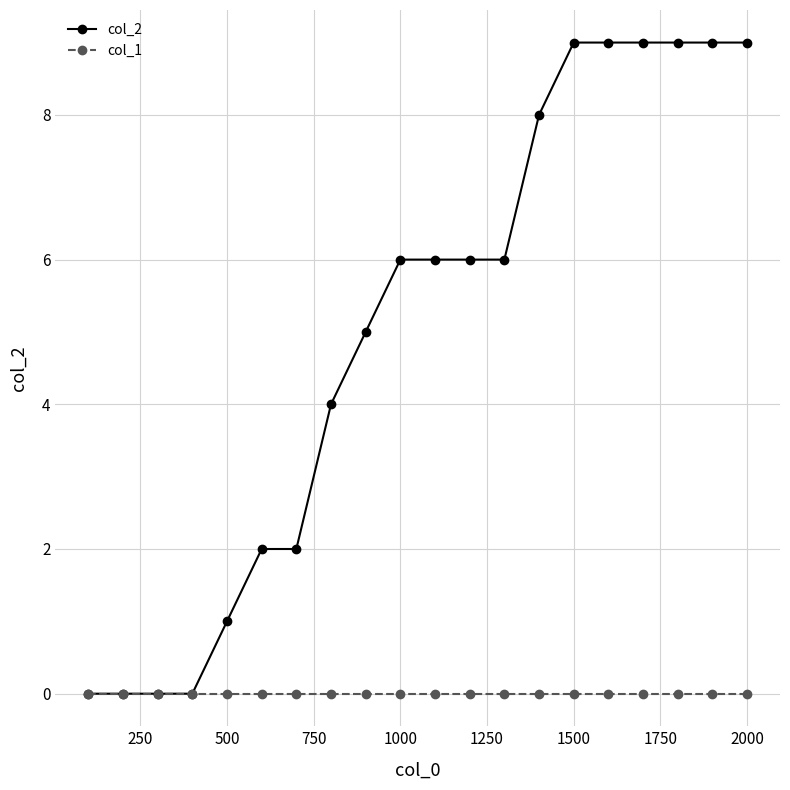

List the series in order of their peak value, highest first.

col_2, col_1